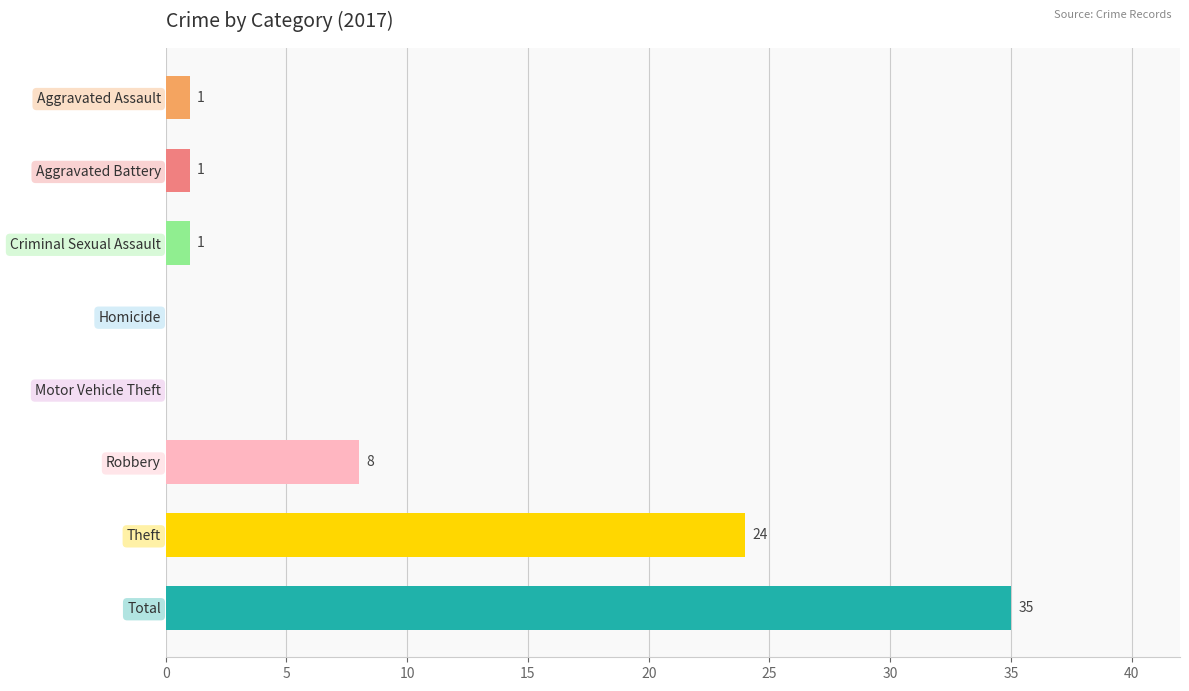

Reading bottom to top, extract all data points from this chart.

Total=35	Theft=24	Robbery=8	Motor Vehicle Theft=0	Homicide=0	Criminal Sexual Assault=1	Aggravated Battery=1	Aggravated Assault=1